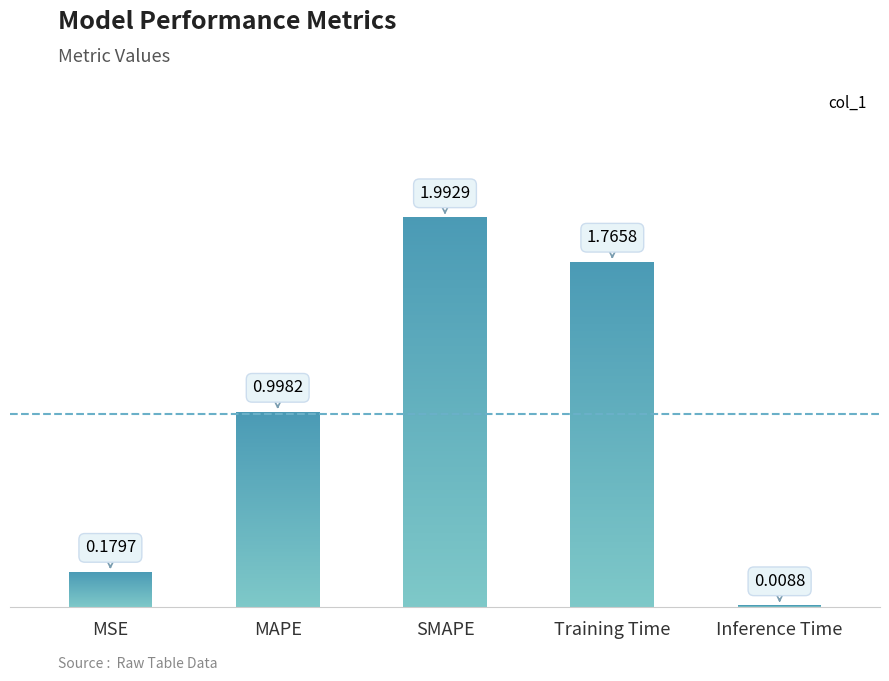

What is the difference between the second highest and second lowest values?

1.6